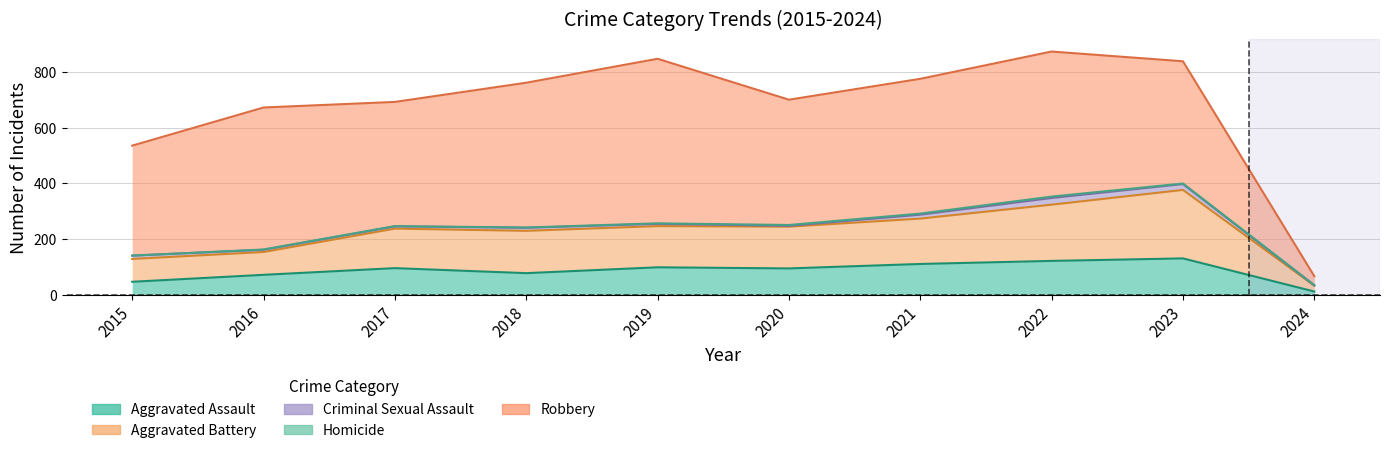

List the labels in order of Robbery value, smallest first.

2024, 2015, 2023, 2017, 2020, 2021, 2016, 2018, 2022, 2019